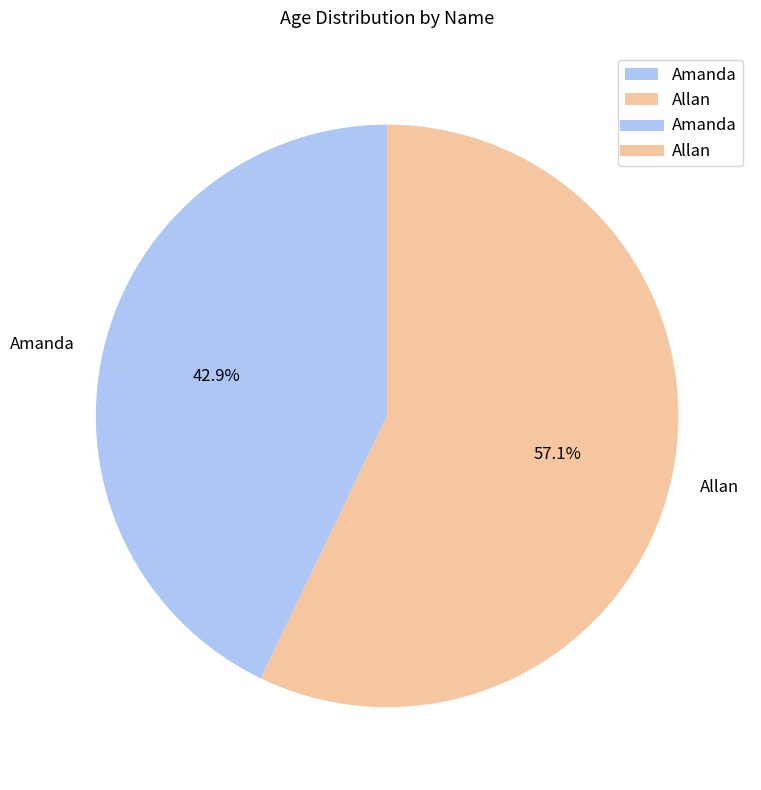

To the nearest percent, what portion does Amanda represent?

43%